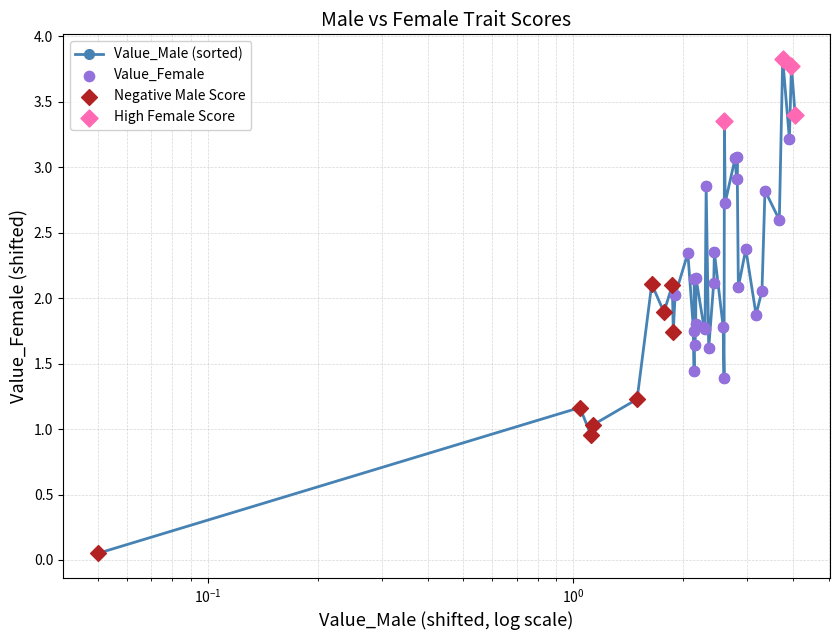

What is the value of the 33rd point from the left?

1.9